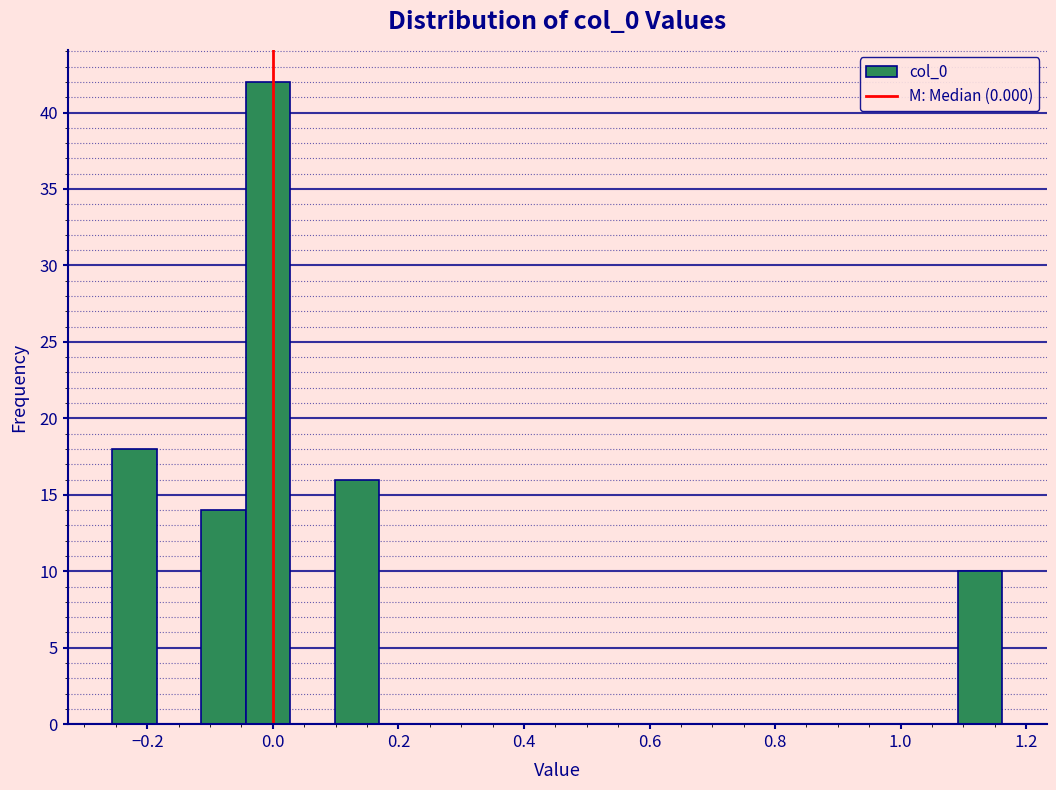

Read against the x-axis, roughly where is the centre of the tallest bar?

0.00